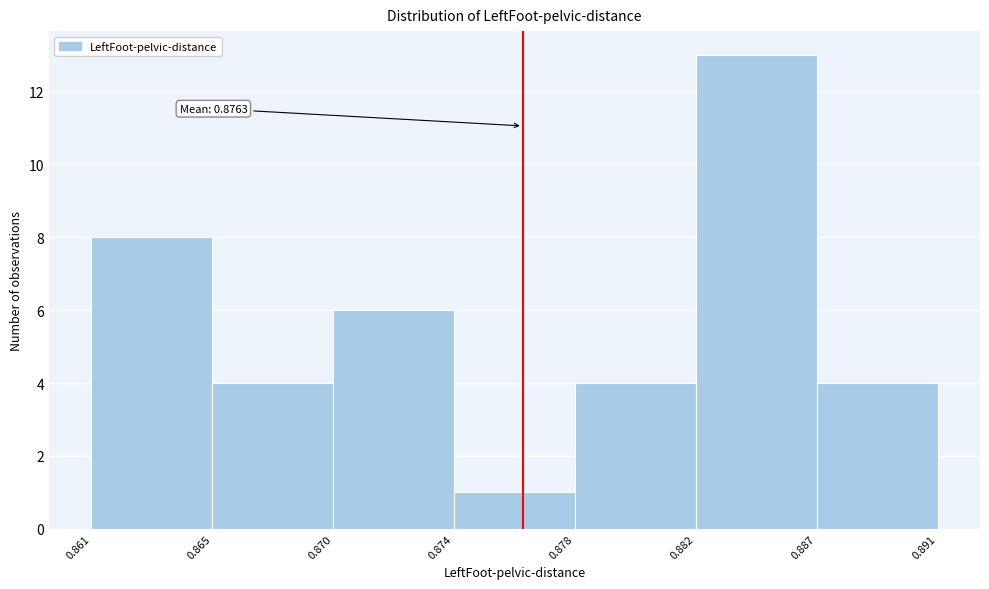

Reading left to right, transcribe all the data shown in this chart.

8	4	6	1	4	13	4